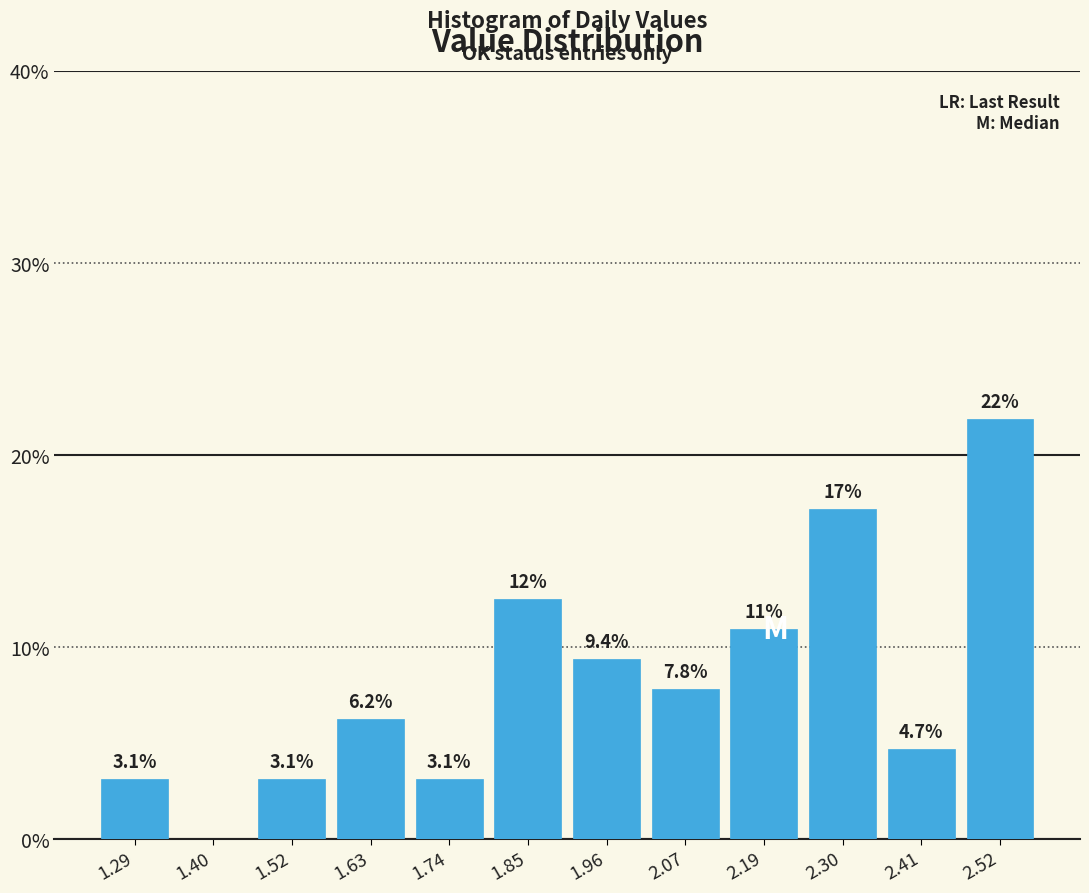

Over which range of the x-axis is the bar tallest?

2.46 to 2.58